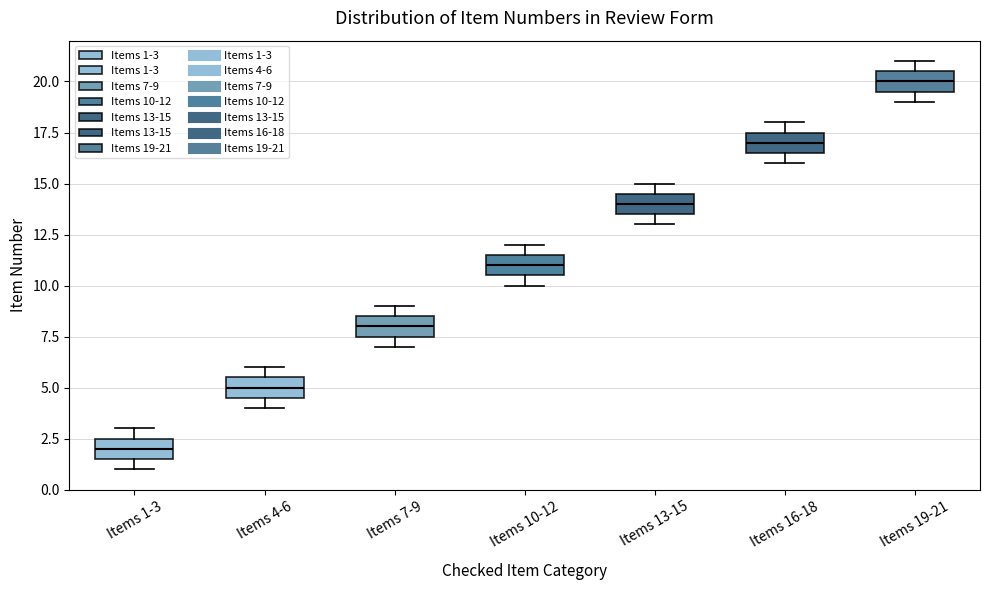

Reading left to right, read every box against the y-axis: the position of its median line, the range the box covers, and the ends of its whiskers. The values are not printed on the chart, so give them approximately, as read against the axis.

Items 1-3: median 2.0, box 1.5 to 2.5, whiskers 1.0 to 3.0
Items 4-6: median 5.0, box 4.5 to 5.5, whiskers 4.0 to 6.0
Items 7-9: median 8.0, box 7.5 to 8.5, whiskers 7.0 to 9.0
Items 10-12: median 11.0, box 10.5 to 11.5, whiskers 10.0 to 12.0
Items 13-15: median 14.0, box 13.5 to 14.5, whiskers 13.0 to 15.0
Items 16-18: median 17.0, box 16.5 to 17.5, whiskers 16.0 to 18.0
Items 19-21: median 20.0, box 19.5 to 20.5, whiskers 19.0 to 21.0